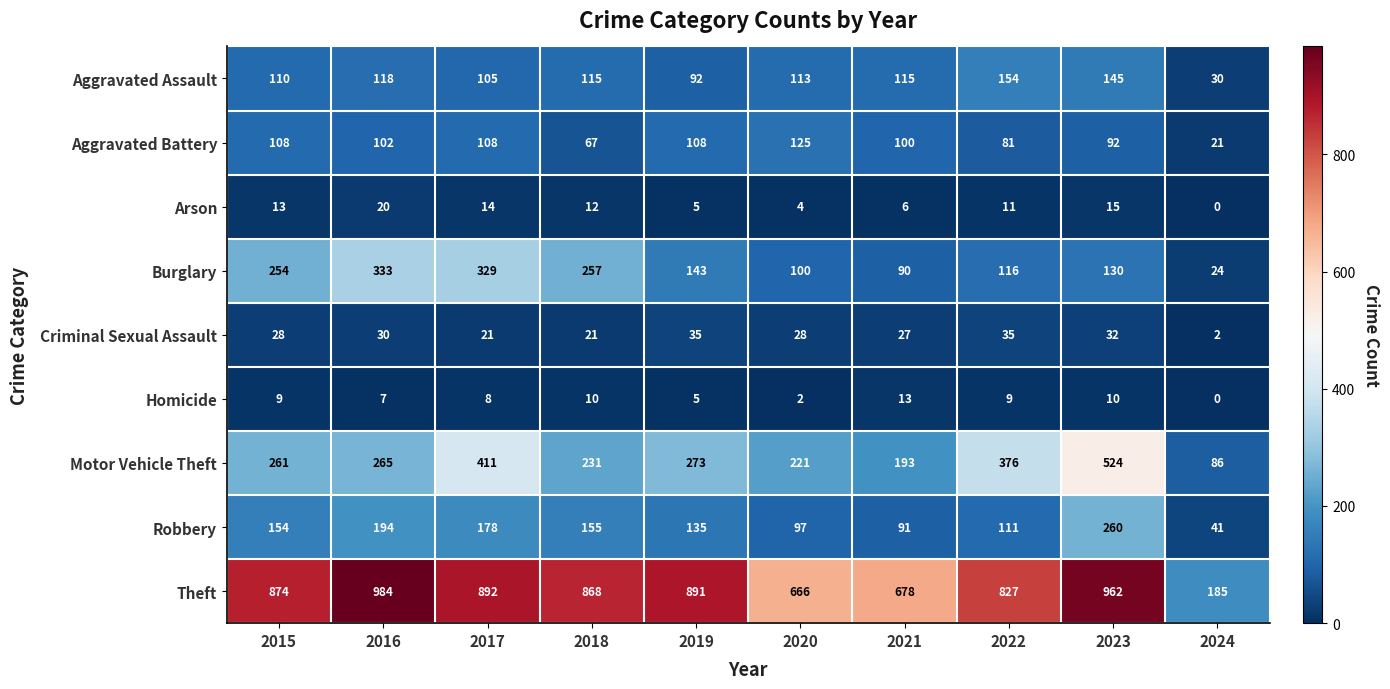

The value of Theft at 2021 is 678. True or false?

True